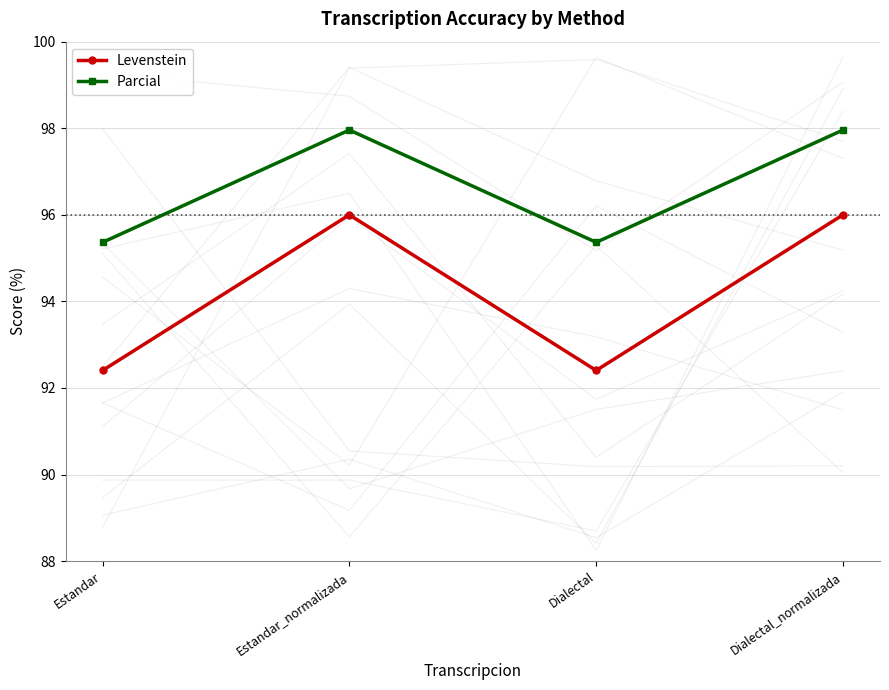

What is the total value across all series at Dialectal_normalizada?

194.0